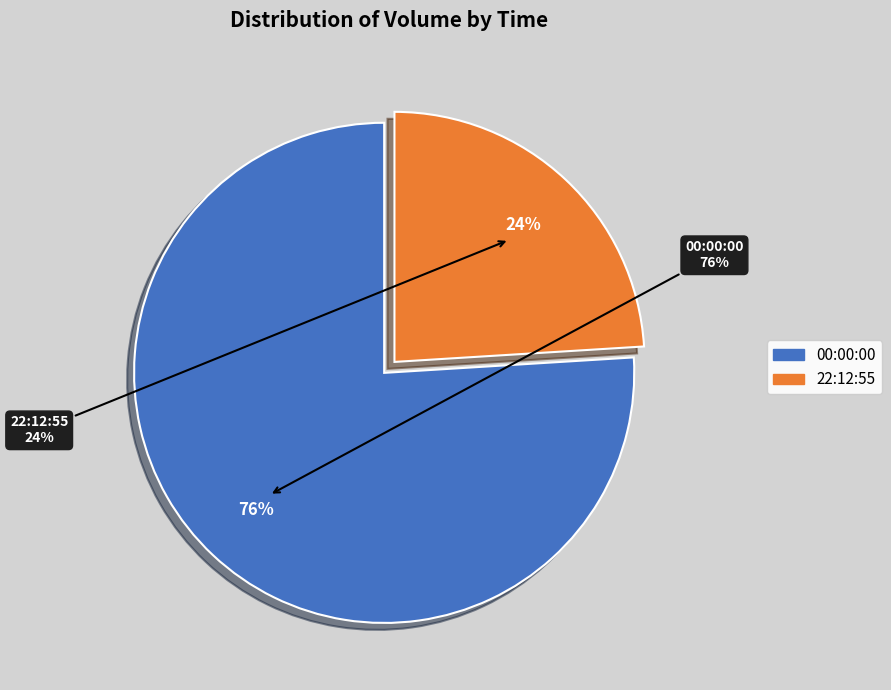

True or false: 00:00:00 accounts for 60% of the total.

False